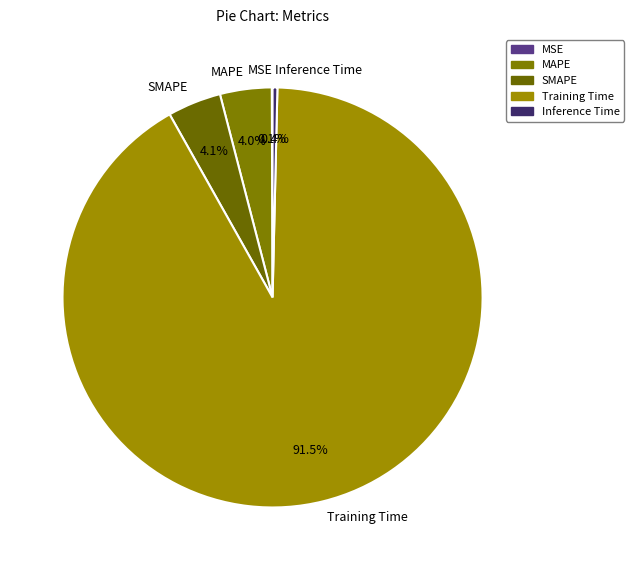

True or false: Inference Time accounts for 0% of the total.

True